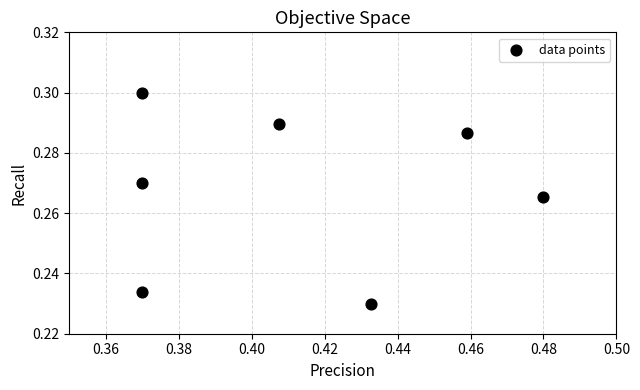

What is the average X value?

0.4